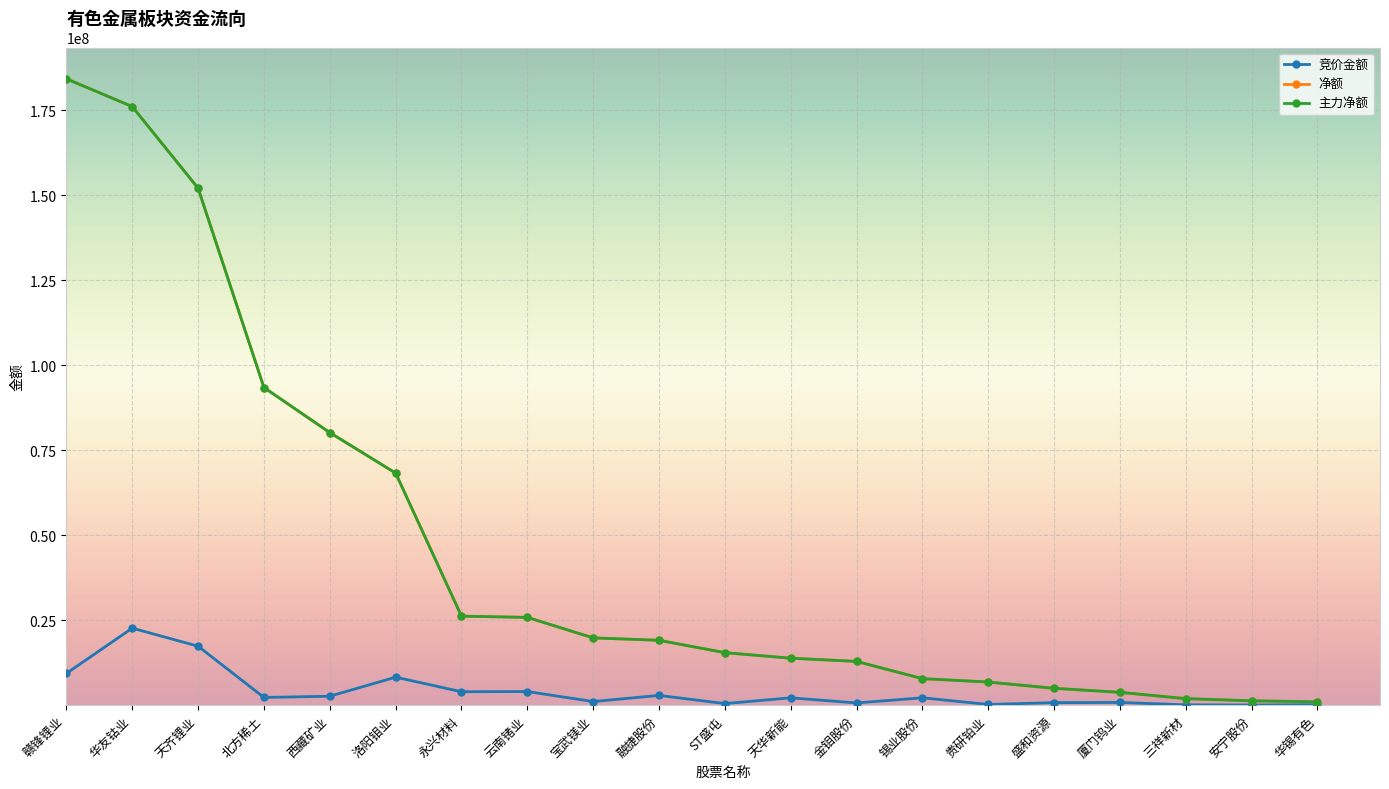

Reading right to left, transcribe all the data shown in this chart.

竞价金额: 155056	52816	92794	805292	735464	215982	2168859	656010	2158720	466128	2870232	1062094	4011297	3958465	8237292	2631140	2273832	17354088	22663499	9343548
净额: 983948	1281664	1925627	3781743	4962595	6808081	7806541	12879055	13824216	15453961	19090418	19798282	25830756	26201502	68294832	80216075	93478119	152126891	176144564	184313089
主力净额: 983948	1281664	1925627	3781743	4962595	6808081	7806541	12879055	13824216	15453961	19090418	19798282	25830756	26201502	68294832	80216075	93478119	152126891	176144564	184313089